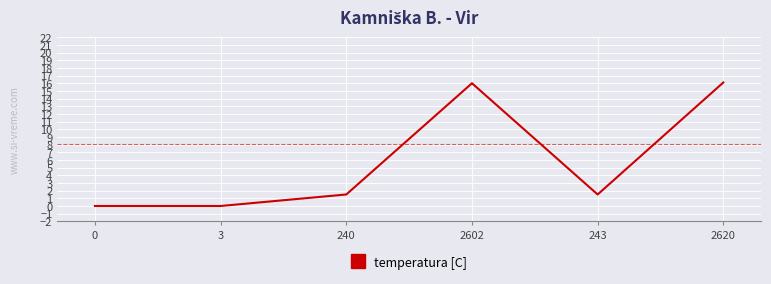

Is this an area chart (filled region under the line)?

No